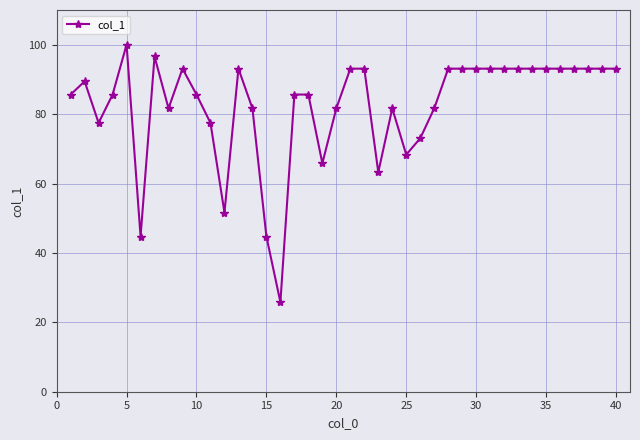

What is the average value?

82.4